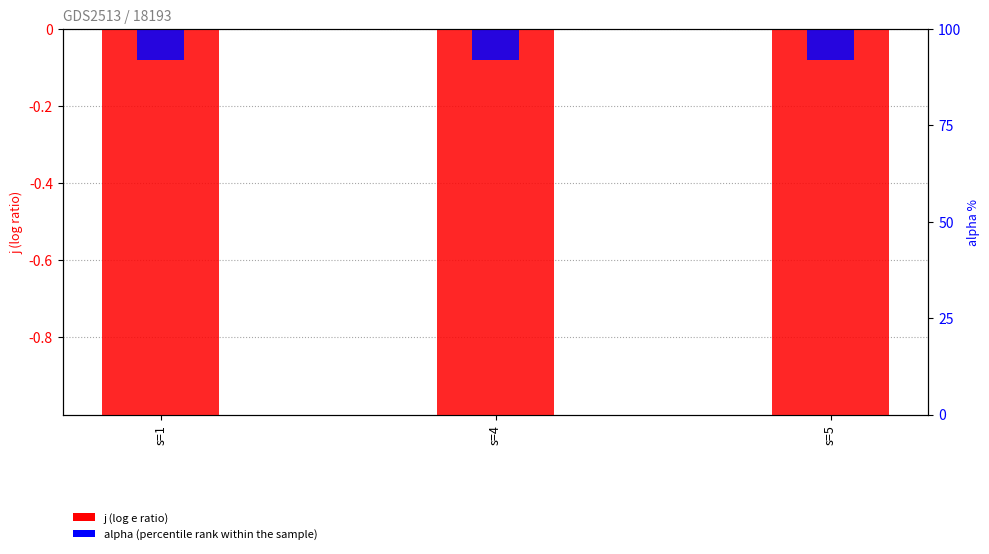

Is it true that alpha equals -0.0 at s=1?

False